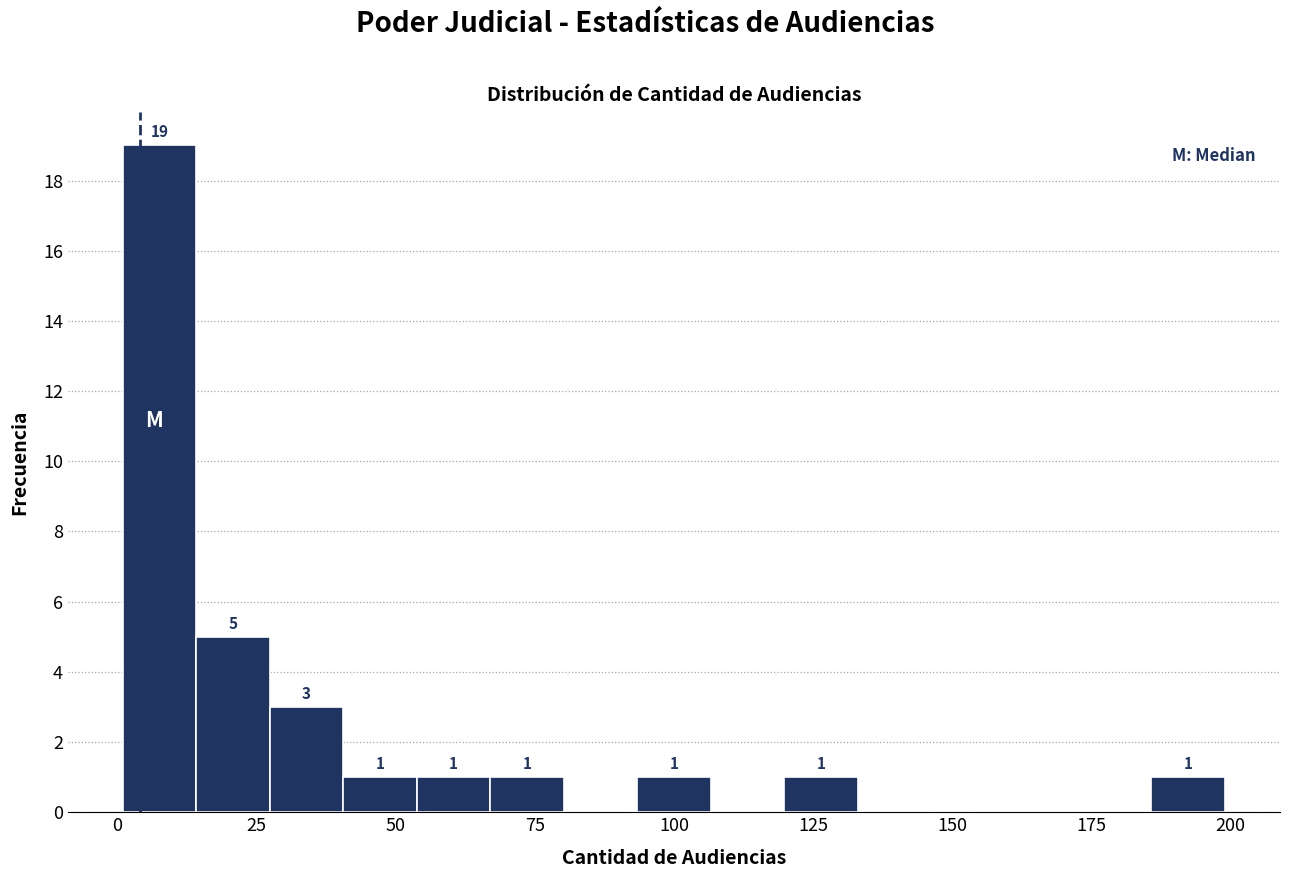

Read against the x-axis, roughly where is the centre of the tallest bar?

10